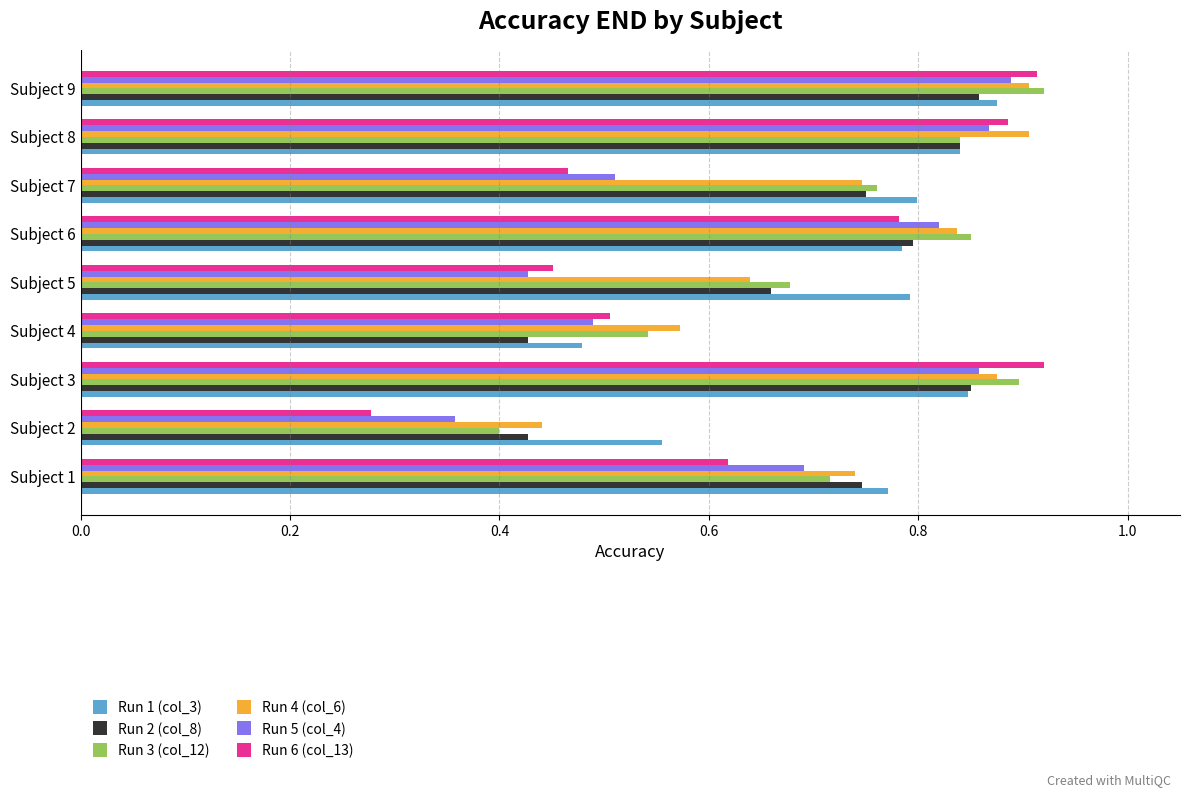

Which series has the largest range (max minus min)?

Run 6 (col_13)